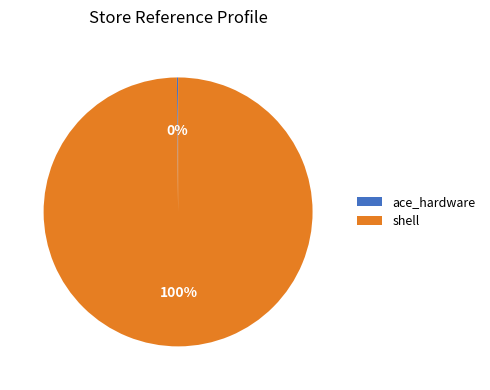

What is the largest slice in the pie chart?

shell